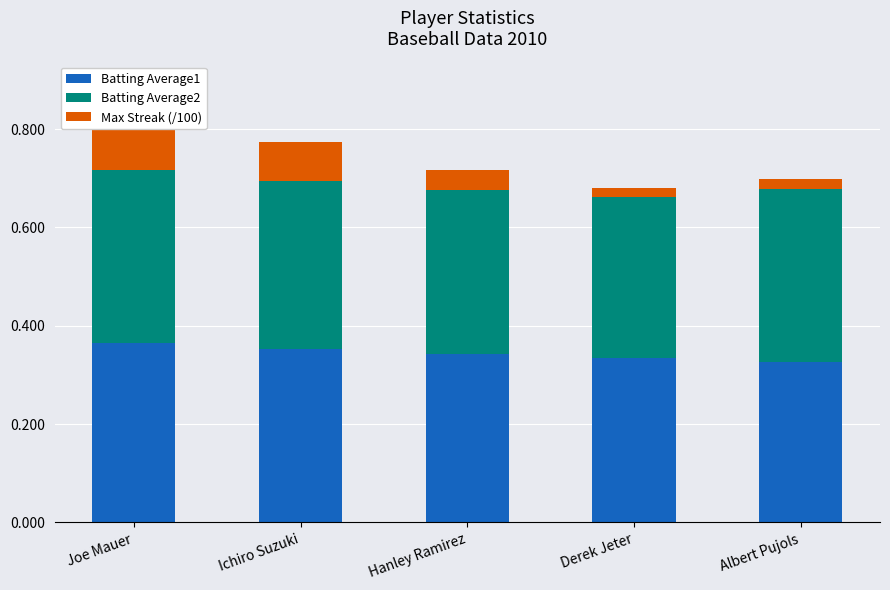

At which category is the sum across all series the highest?

Joe Mauer